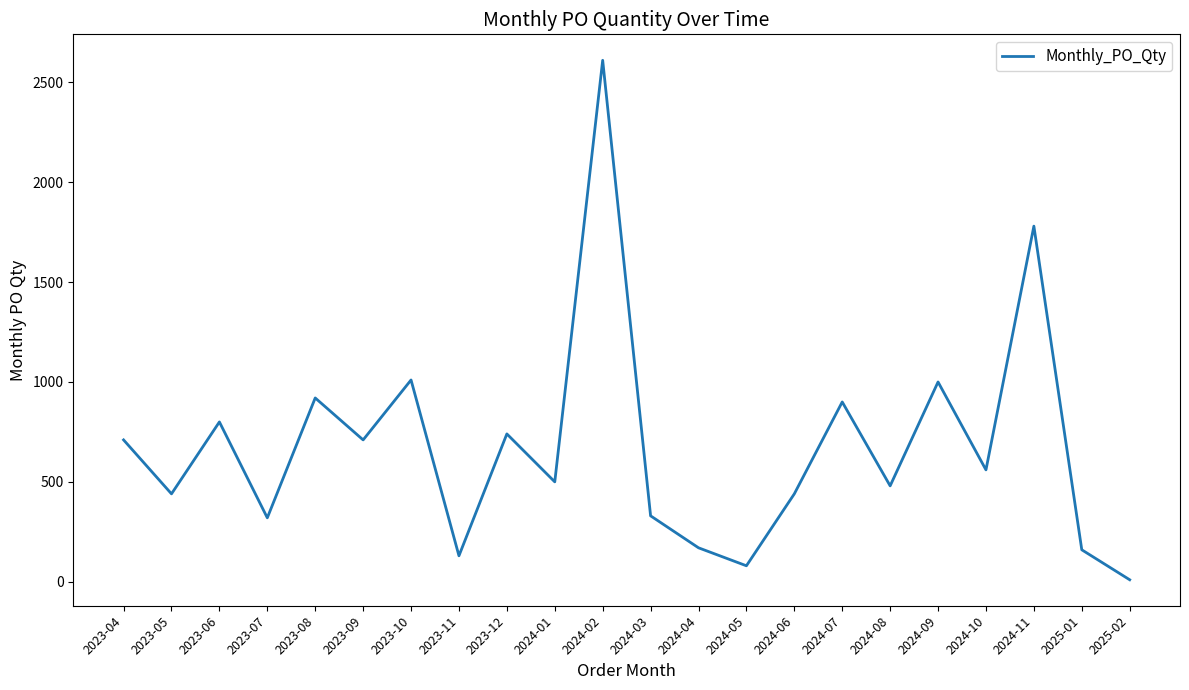

Where is the first local maximum?

2023-06